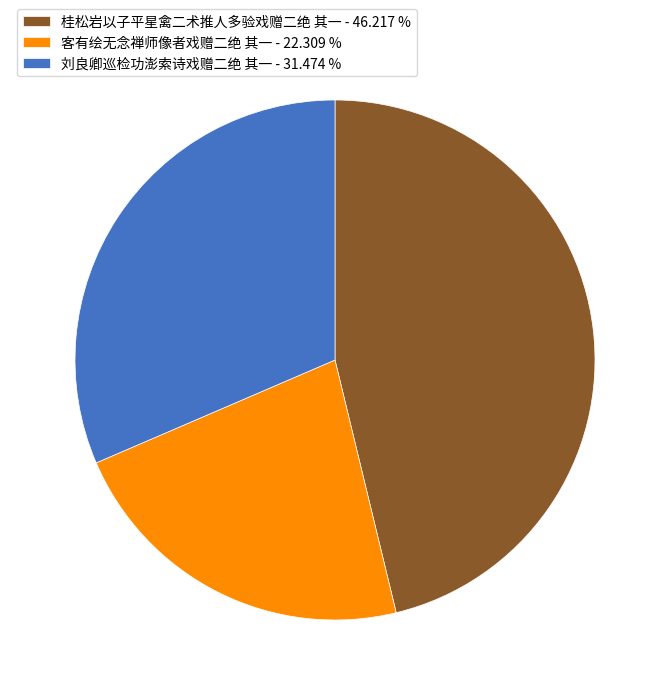

Do 刘良卿巡检功澎索诗戏赠二绝 其一 - 31.474 % and 桂松岩以子平星禽二术推人多验戏赠二绝 其一 - 46.217 % together represent more than half of the pie?

Yes